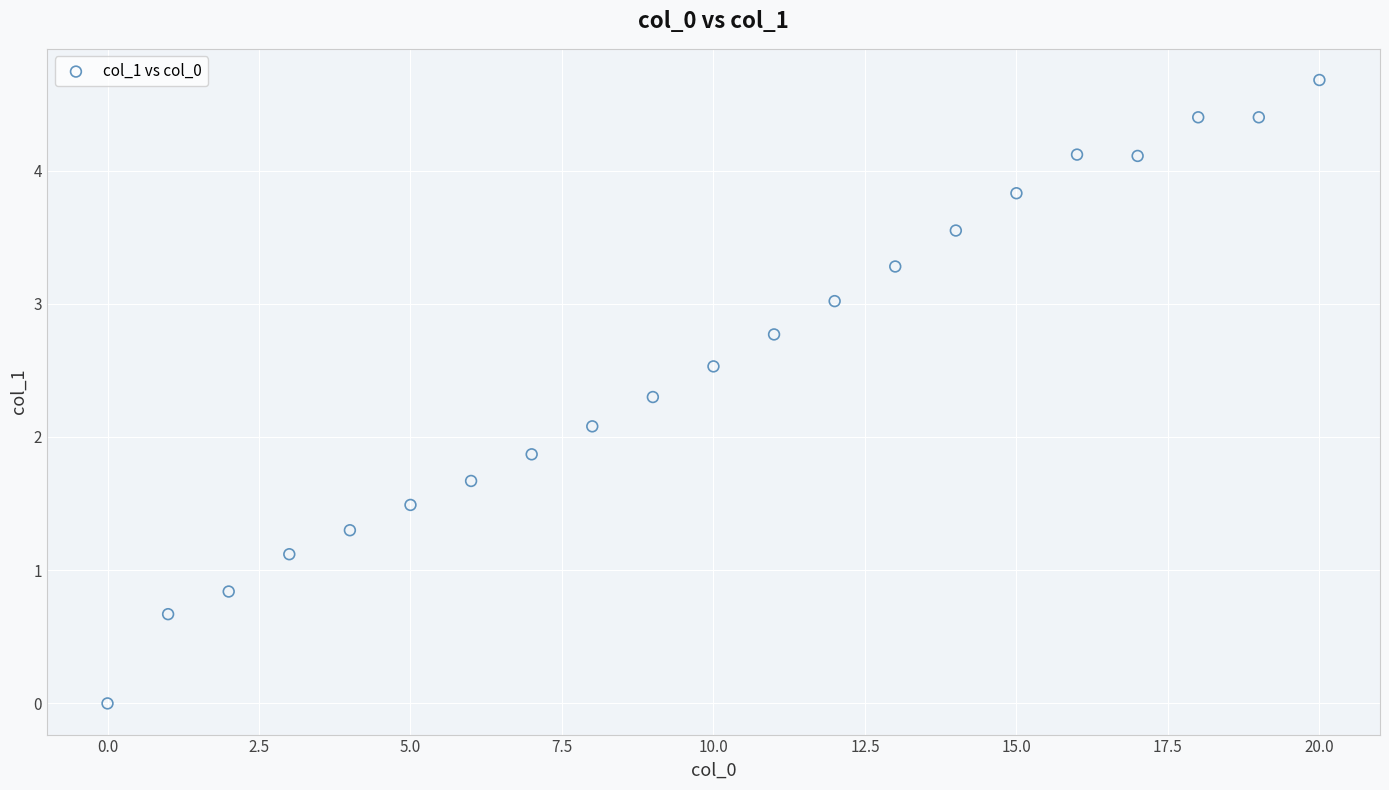

What is the range of X values (max minus min)?

20.0